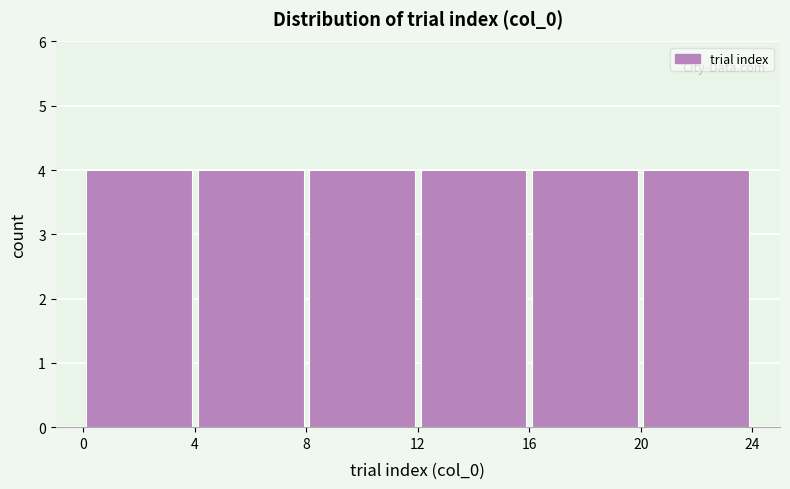

Reading left to right, transcribe this chart: for each bar, give the range it covers on the x-axis and its height. The values are not printed on the chart, so give them approximately, as read against the axis.

0 to 4: 4
4 to 8: 4
8 to 12: 4
12 to 16: 4
16 to 20: 4
20 to 24: 4